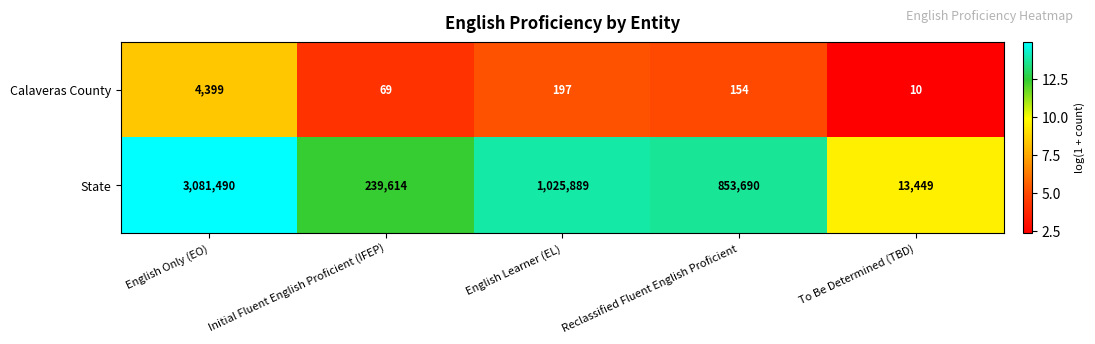

Which series has the widest spread of values?

State